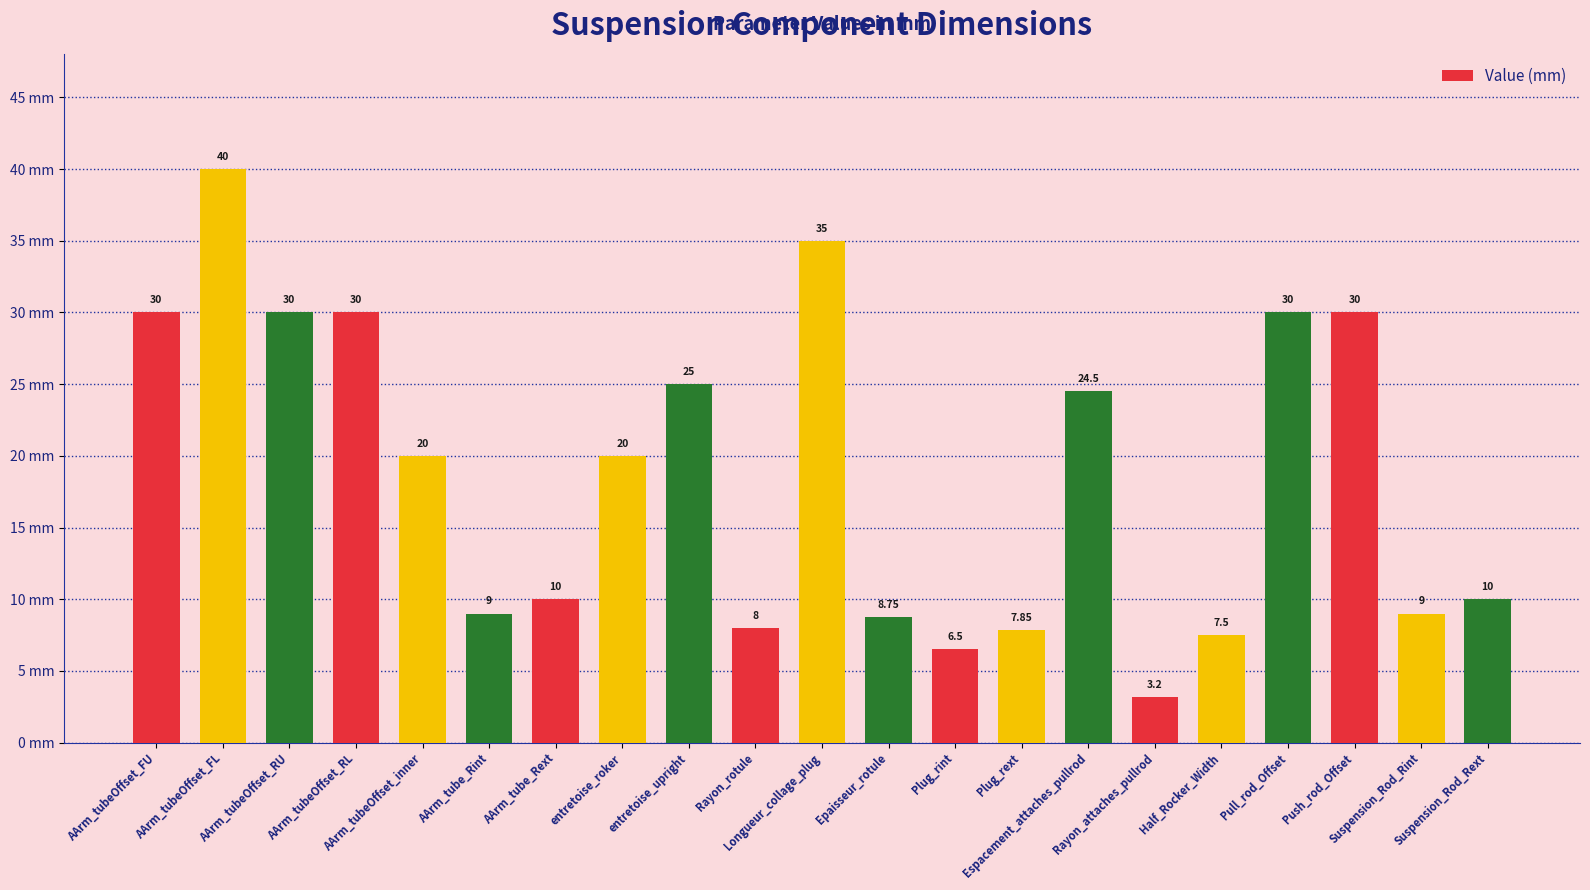

What is the average value?

18.8